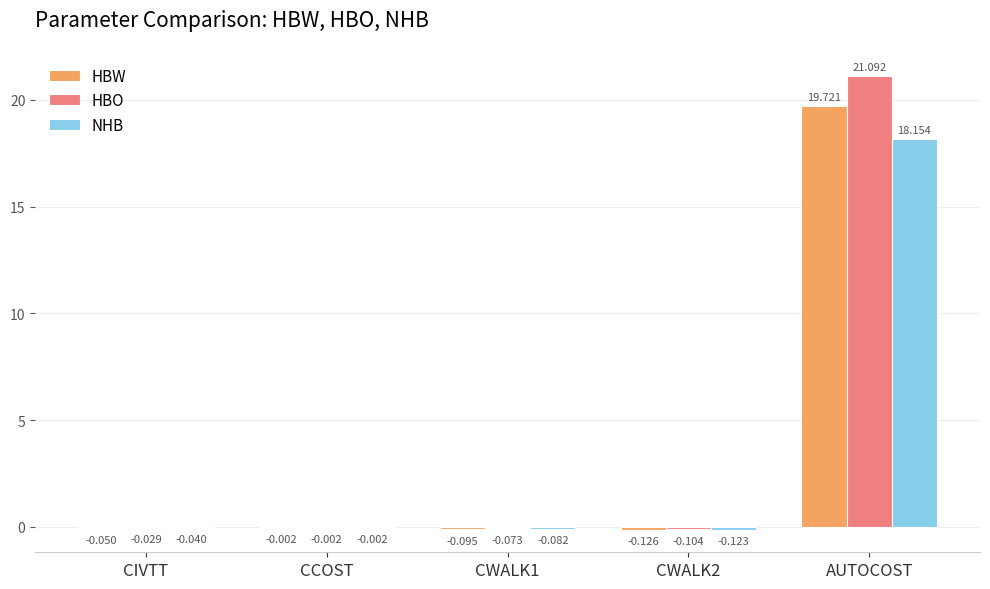

Between CCOST and AUTOCOST, which series saw the biggest shift?

HBO